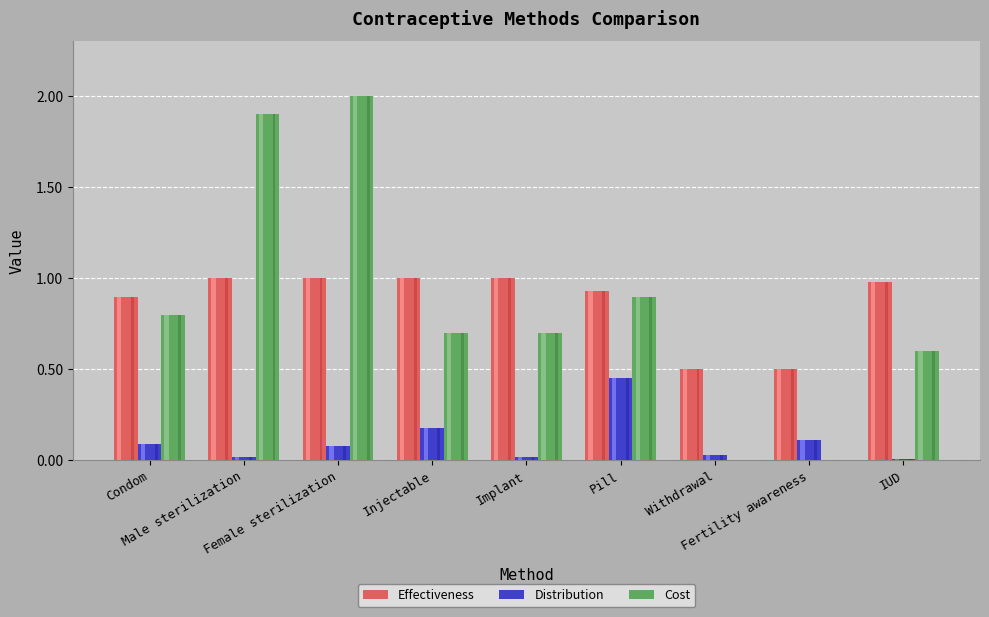

What is the difference between the maximum and minimum values in the Cost series?

2.0